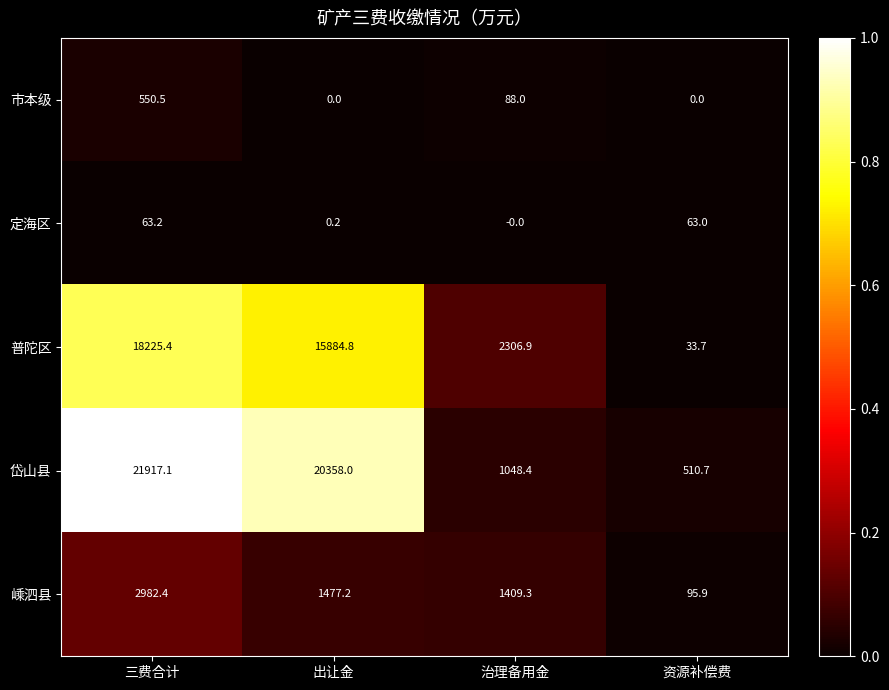

Rank the series by their maximum value, from lowest to highest.

定海区, 市本级, 嵊泗县, 普陀区, 岱山县